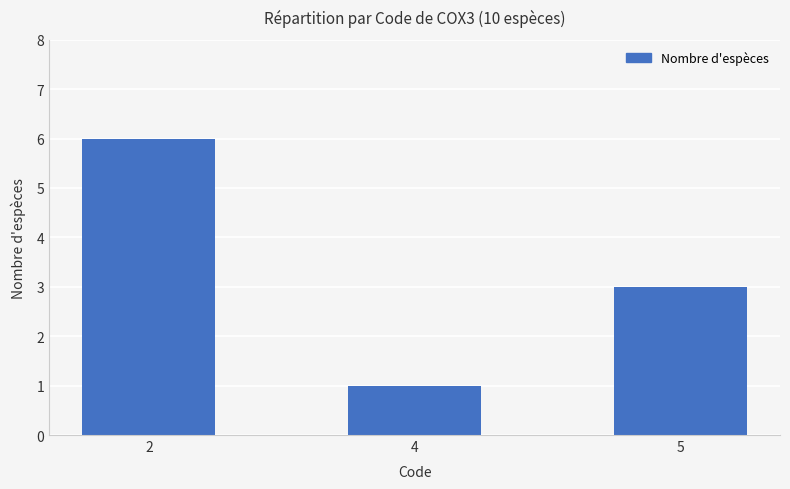

Rank the categories by value from lowest to highest.

4, 5, 2